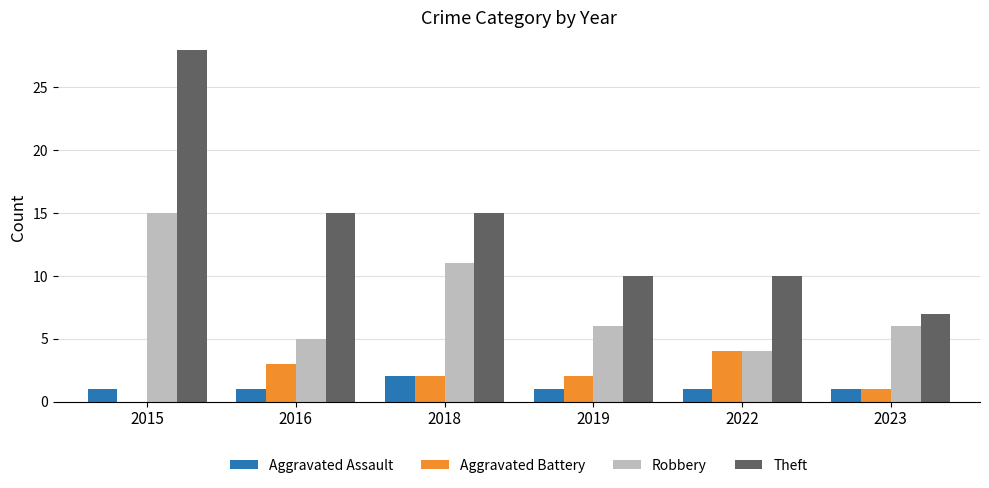

What is the sum of the Aggravated Battery values at 2022 and 2019?

6